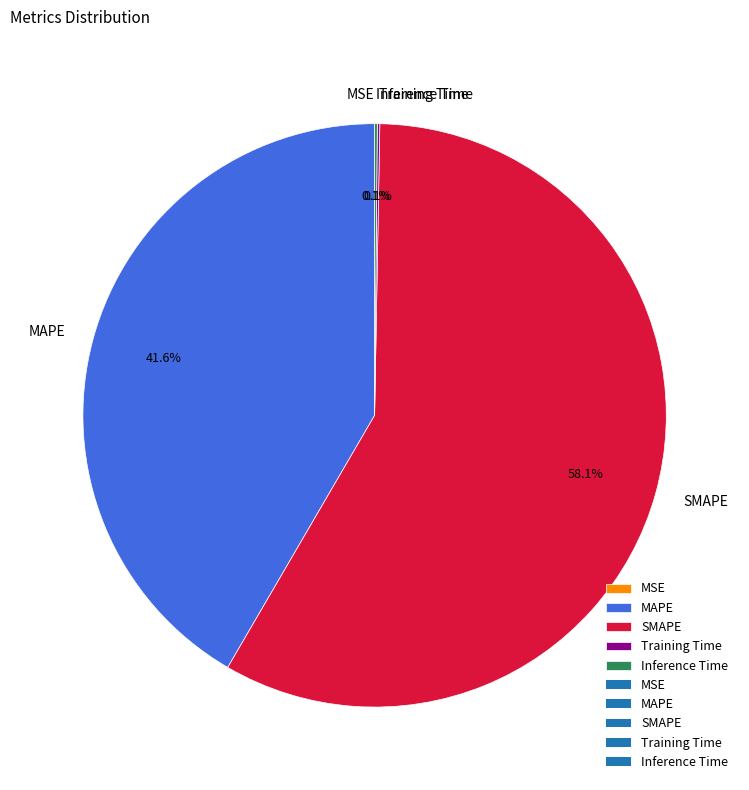

Is there a majority slice in this chart?

Yes